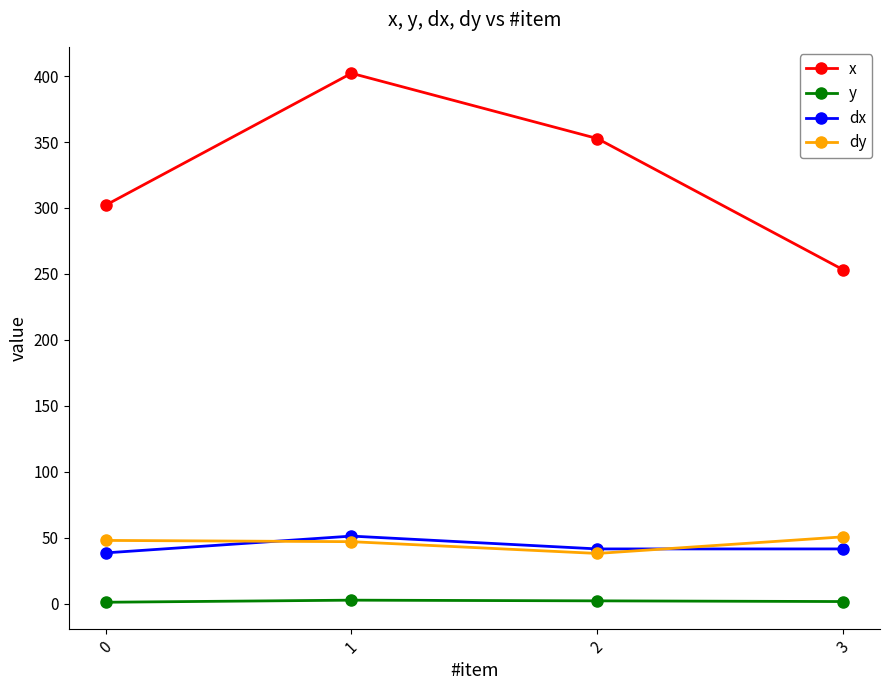

At 0, list the series in order from smallest to largest.

y, dx, dy, x